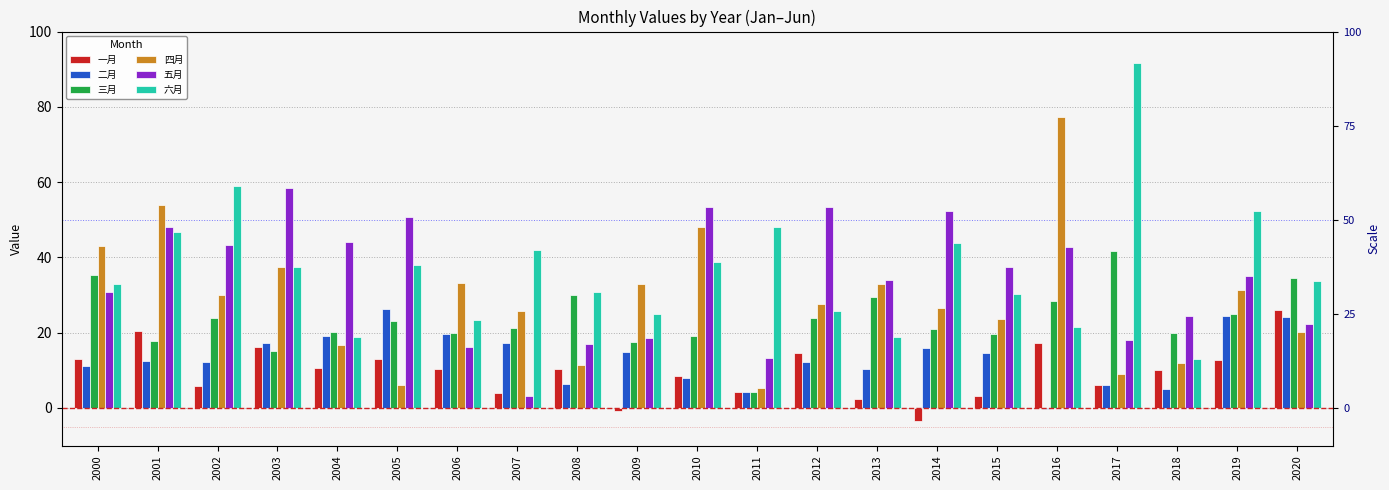

Rank the series by their maximum value, from lowest to highest.

一月, 二月, 三月, 五月, 四月, 六月